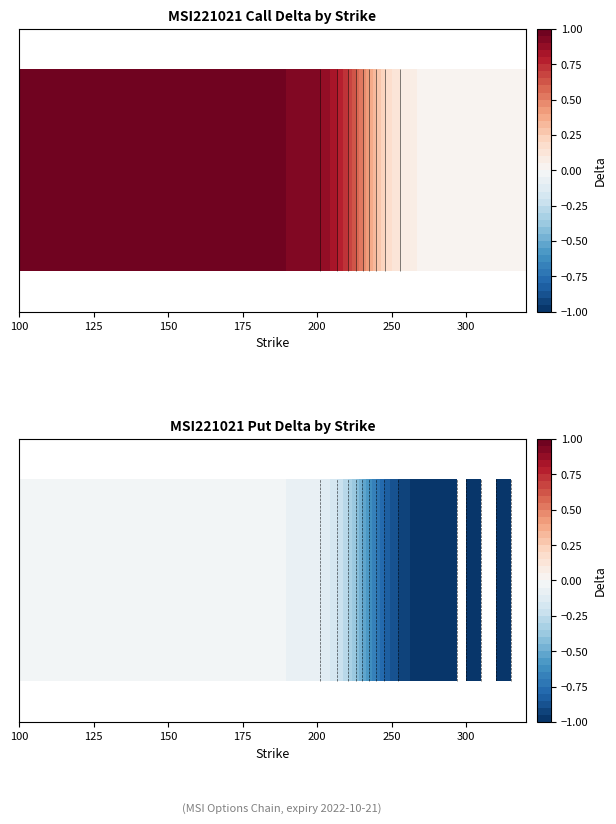

Which series has the largest total across all categories?

Call Delta